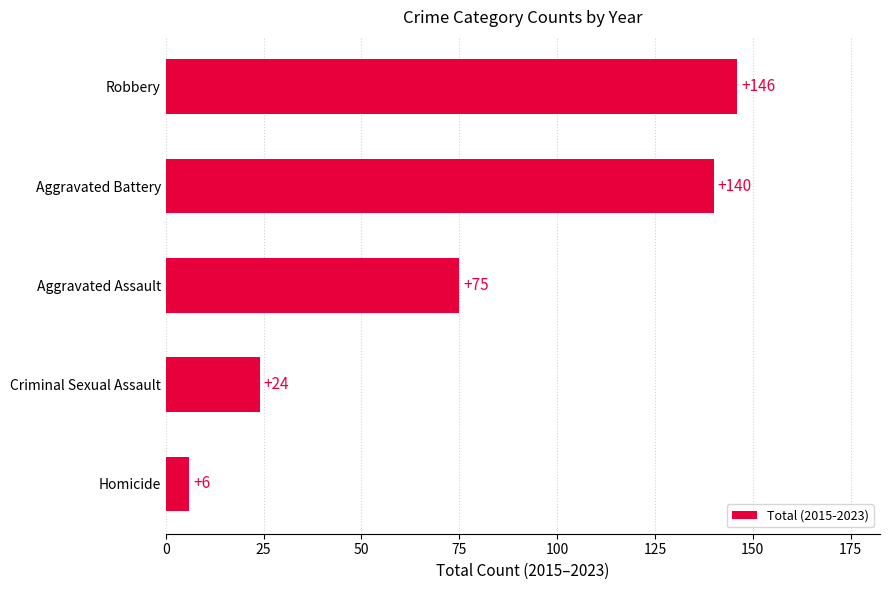

Reading bottom to top, transcribe all the data shown in this chart.

6	24	75	140	146